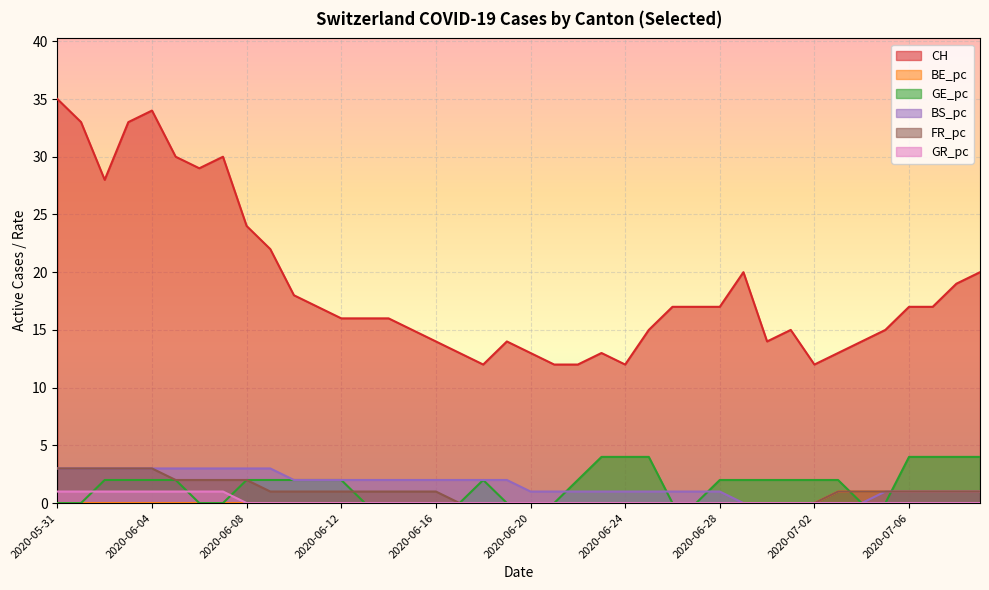

Between 2020-06-14 and 2020-06-22, which is larger?

2020-06-14